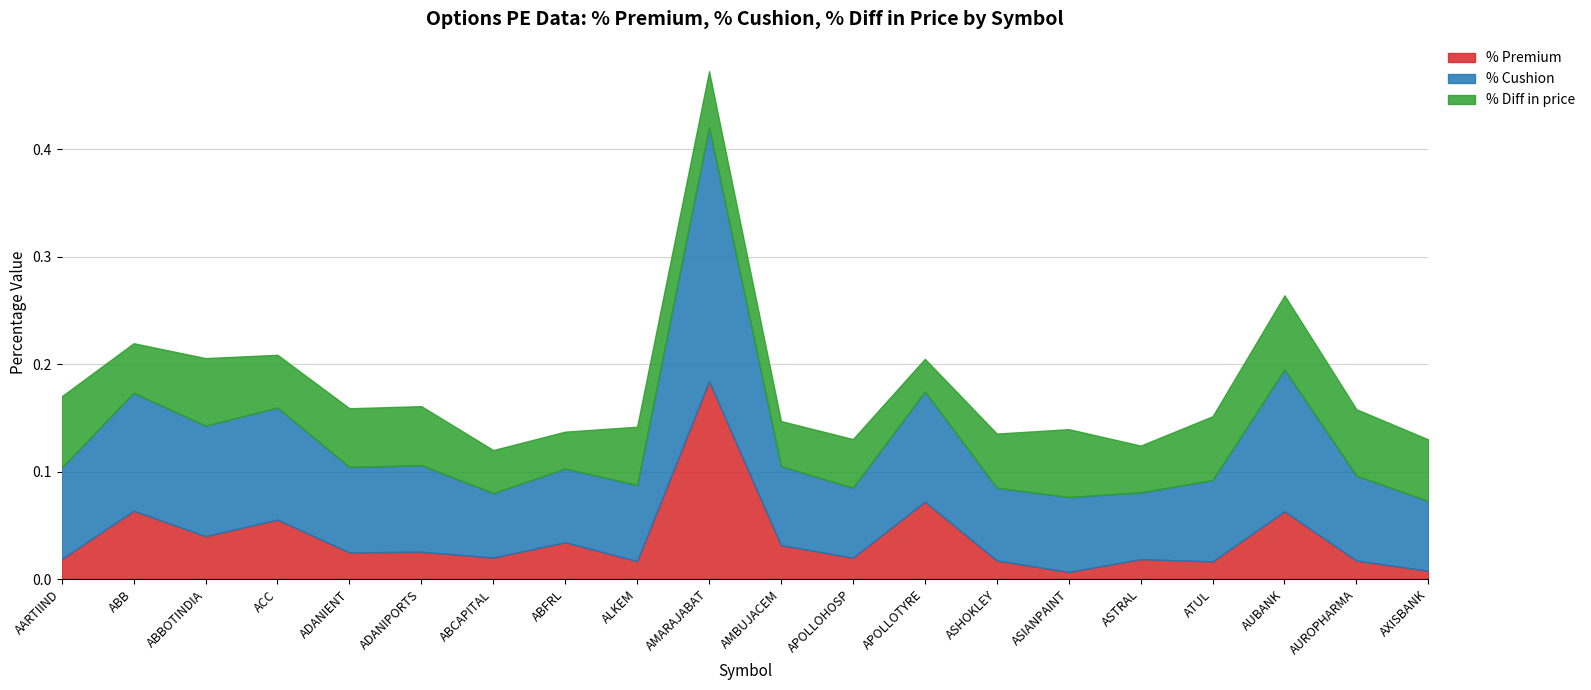

List the labels in order of % Premium value, smallest first.

ASIANPAINT, AXISBANK, ATUL, ALKEM, AUROPHARMA, ASHOKLEY, ASTRAL, AARTIIND, APOLLOHOSP, ABCAPITAL, ADANIENT, ADANIPORTS, AMBUJACEM, ABFRL, ABBOTINDIA, ACC, AUBANK, ABB, APOLLOTYRE, AMARAJABAT